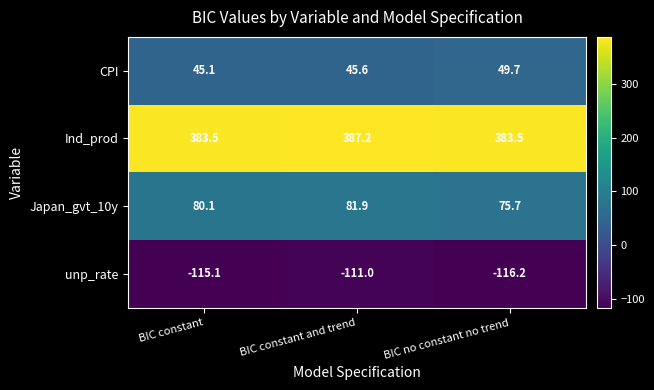

Reading left to right, extract all data points from this chart.

CPI: 45.1	45.6	49.7
Ind_prod: 383.5	387.2	383.5
Japan_gvt_10y: 80.1	81.9	75.7
unp_rate: -115.1	-111.0	-116.2